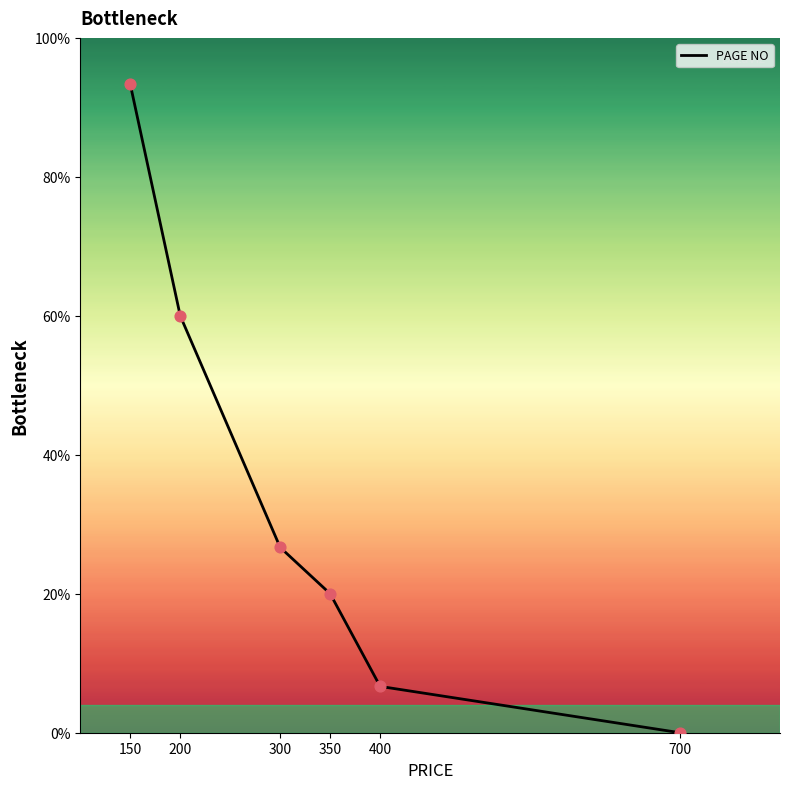

What is the change in value from 150 to 200?

-33.3